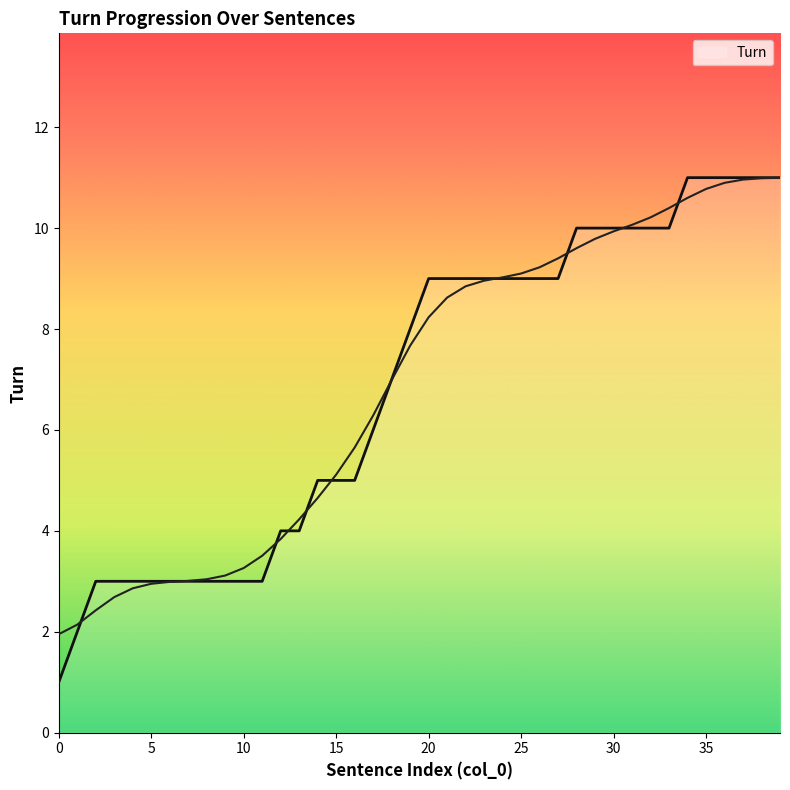

Between 24 and 12, which is larger?

24